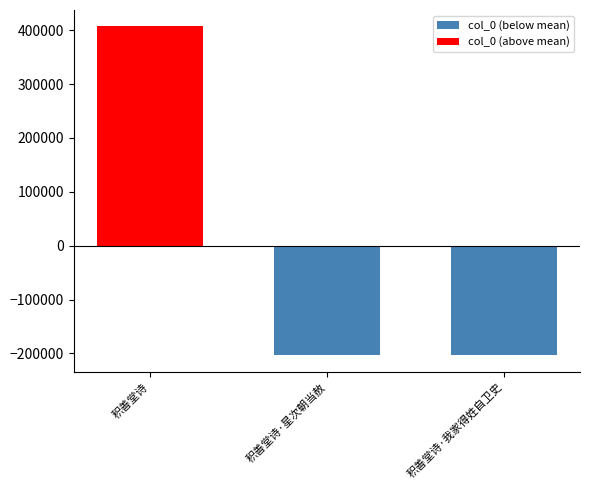

What is the minimum value shown in the chart?

-203500